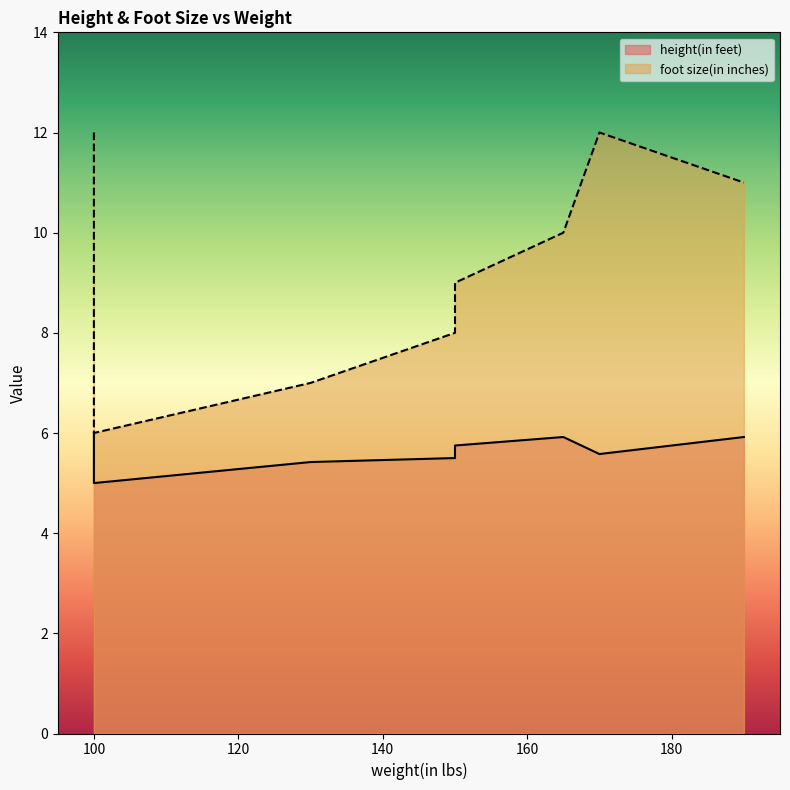

Which has a higher value, 165 or 170?

165